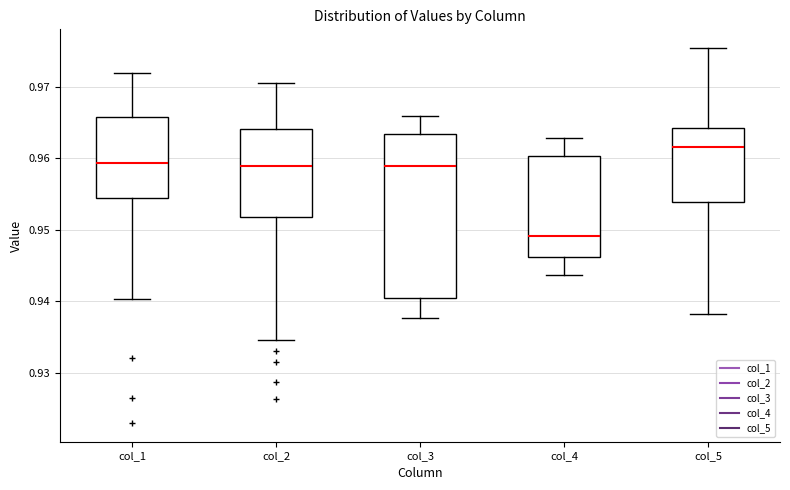

Reading left to right, transcribe this box plot: for each box, give where its median line is, the range the box spans, and where its two whiskers end, as read against the y-axis. The values are not printed on the chart, so give them approximately, as read against the axis.

col_1: median 0.959, box 0.954 to 0.966, whiskers 0.940 to 0.972
col_2: median 0.959, box 0.952 to 0.964, whiskers 0.935 to 0.971
col_3: median 0.959, box 0.940 to 0.963, whiskers 0.938 to 0.966
col_4: median 0.949, box 0.946 to 0.960, whiskers 0.944 to 0.963
col_5: median 0.962, box 0.954 to 0.964, whiskers 0.938 to 0.975